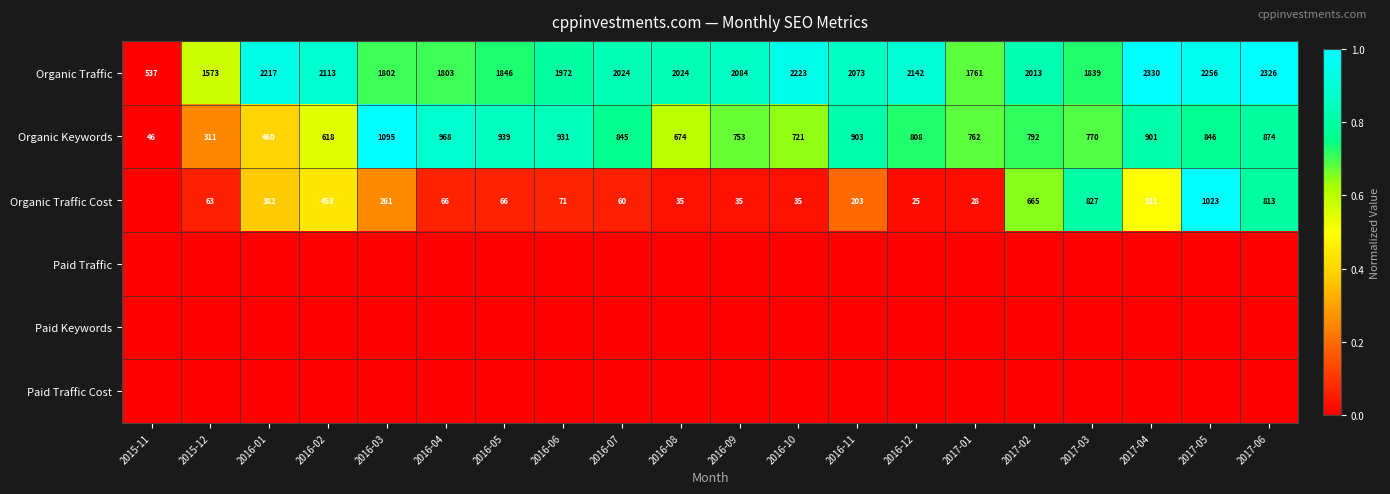

At how many categories does at least one series exceed 0?

19